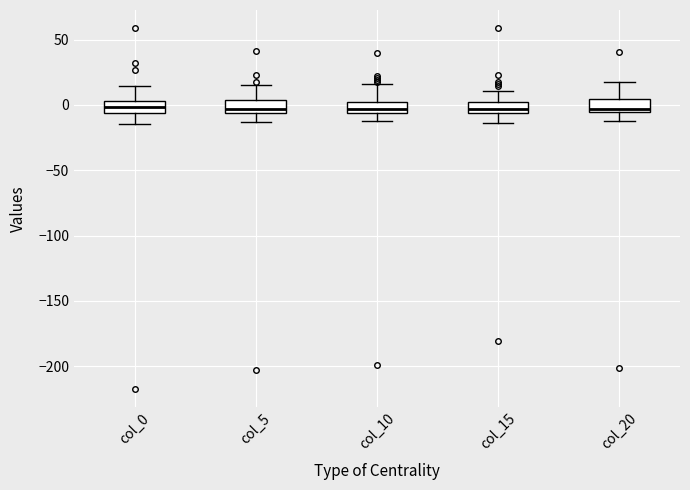

Reading left to right, transcribe this box plot: for each box, give where its median line is, the range the box spans, and where its two whiskers end, as read against the y-axis. The values are not printed on the chart, so give them approximately, as read against the axis.

col_0: median 0, box -5 to 5, whiskers -15 to 15
col_5: median -5 (just above the box's lower edge), box -5 to 5, whiskers -15 to 15
col_10: median -5 (just above the box's lower edge), box -5 to 5, whiskers -10 to 15
col_15: median -5 (inside the box), box -5 to 0, whiskers -15 to 10
col_20: median -5 (just above the box's lower edge), box -5 to 5, whiskers -10 to 20